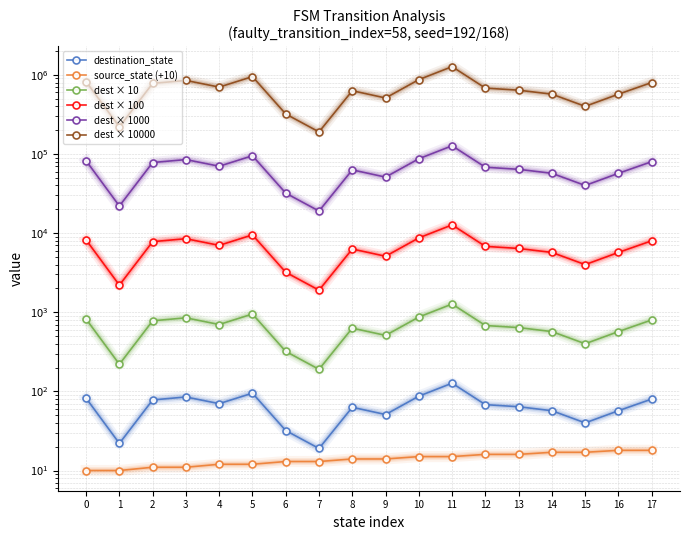

Where is destination_state nearest to the value 73?

4